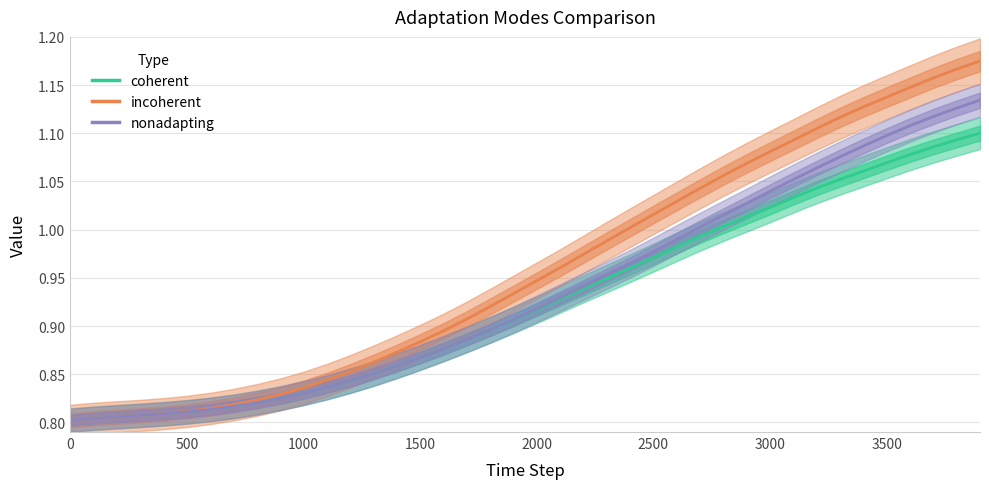

Does the chart display data point markers on the line(s)?

No